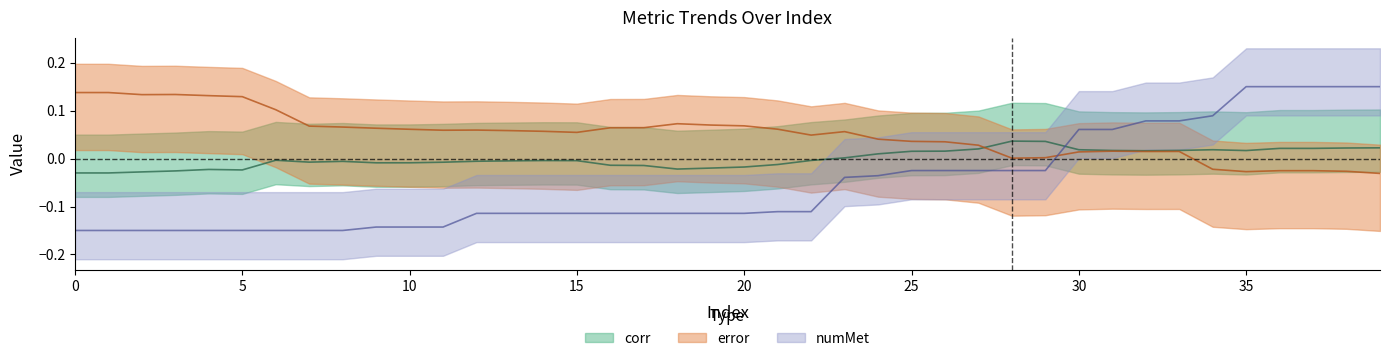

At which category is the sum across all series the highest?

36